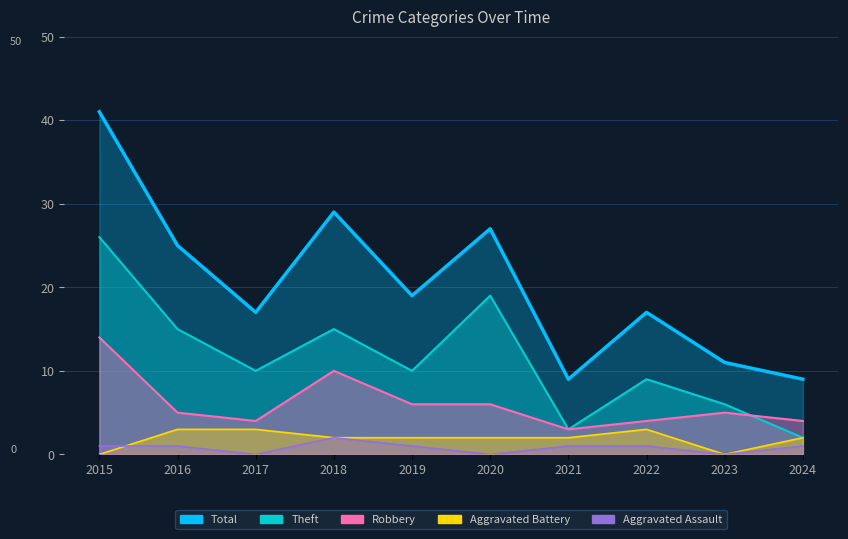

Which series has the largest total across all categories?

Total